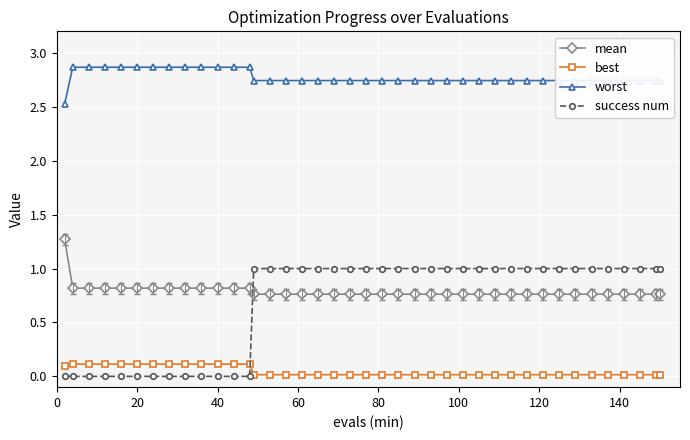

Count the worst values in the range 2 to 3.

40